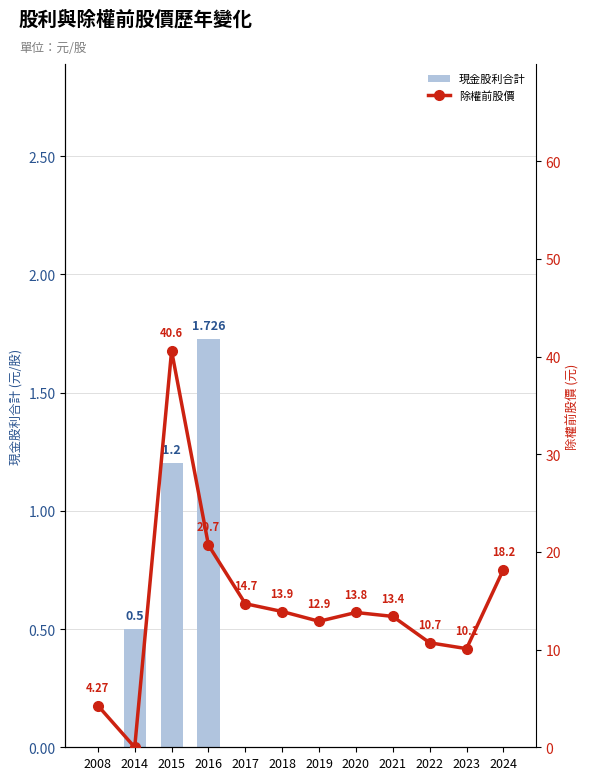

The value of 除權前股價 at 2015 is 55.3. True or false?

False